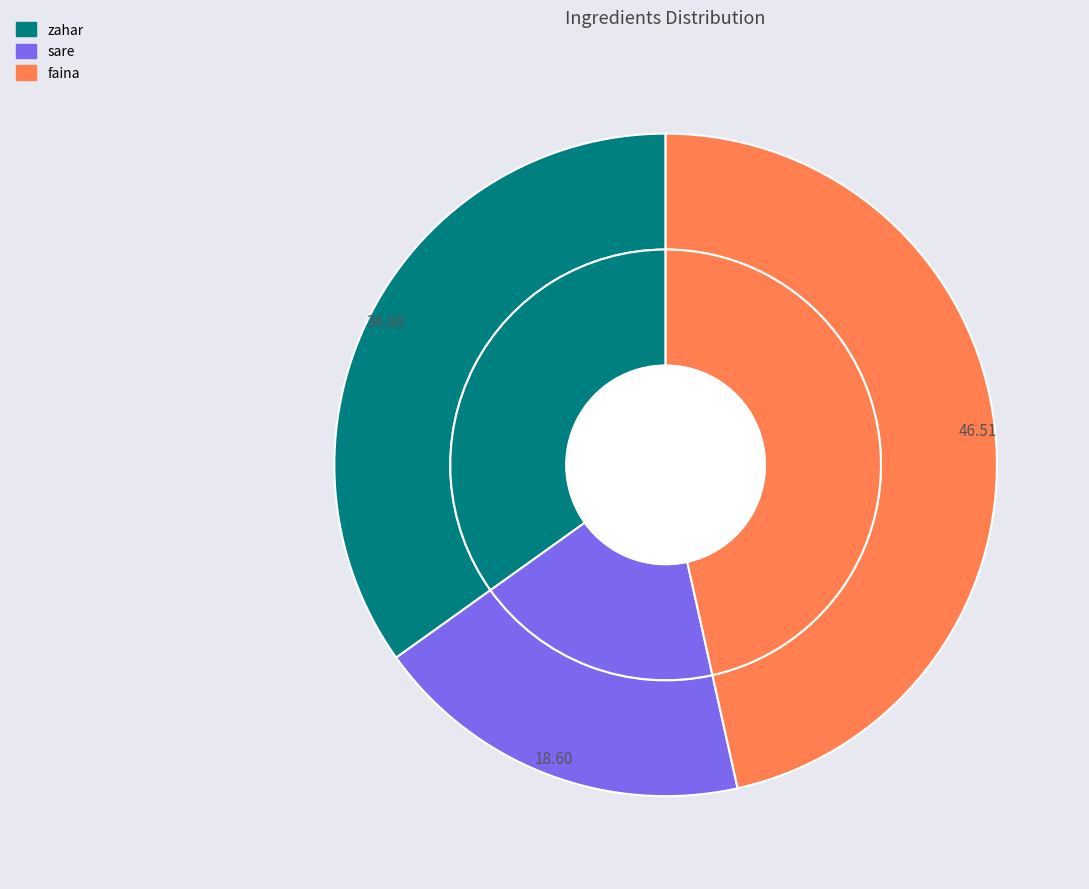

What is the largest slice in the pie chart?

faina